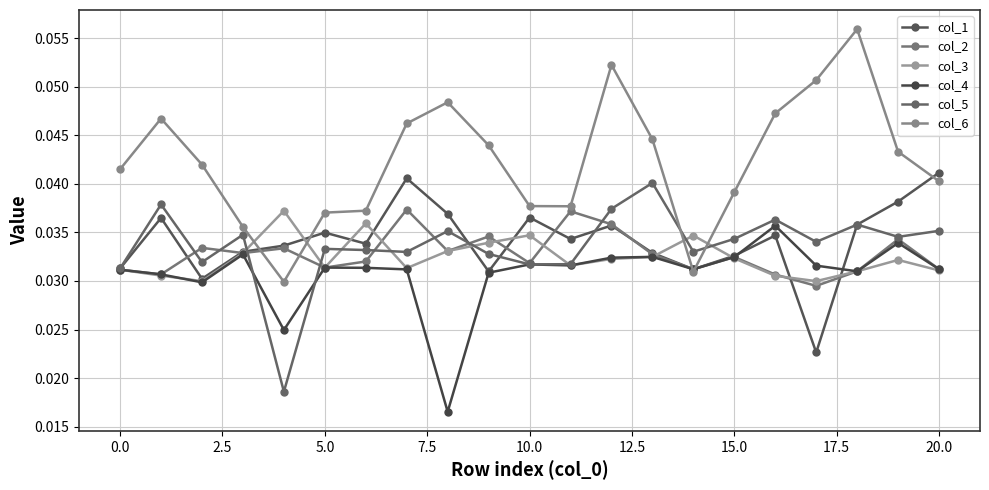

Reading right to left, what are all the values shown in this chart?

col_1: 0.0	0.0	0.0	0.0	0.0	0.0	0.0	0.0	0.0	0.0	0.0	0.0	0.0	0.0	0.0	0.0	0.0	0.0	0.0	0.0	0.0
col_2: 0.0	0.0	0.0	0.0	0.0	0.0	0.0	0.0	0.0	0.0	0.0	0.0	0.0	0.0	0.0	0.0	0.0	0.0	0.0	0.0	0.0
col_3: 0.0	0.0	0.0	0.0	0.0	0.0	0.0	0.0	0.0	0.0	0.0	0.0	0.0	0.0	0.0	0.0	0.0	0.0	0.0	0.0	0.0
col_4: 0.0	0.0	0.0	0.0	0.0	0.0	0.0	0.0	0.0	0.0	0.0	0.0	0.0	0.0	0.0	0.0	0.0	0.0	0.0	0.0	0.0
col_5: 0.0	0.0	0.0	0.0	0.0	0.0	0.0	0.0	0.0	0.0	0.0	0.0	0.0	0.0	0.0	0.0	0.0	0.0	0.0	0.0	0.0
col_6: 0.0	0.0	0.1	0.1	0.0	0.0	0.0	0.0	0.1	0.0	0.0	0.0	0.0	0.0	0.0	0.0	0.0	0.0	0.0	0.0	0.0